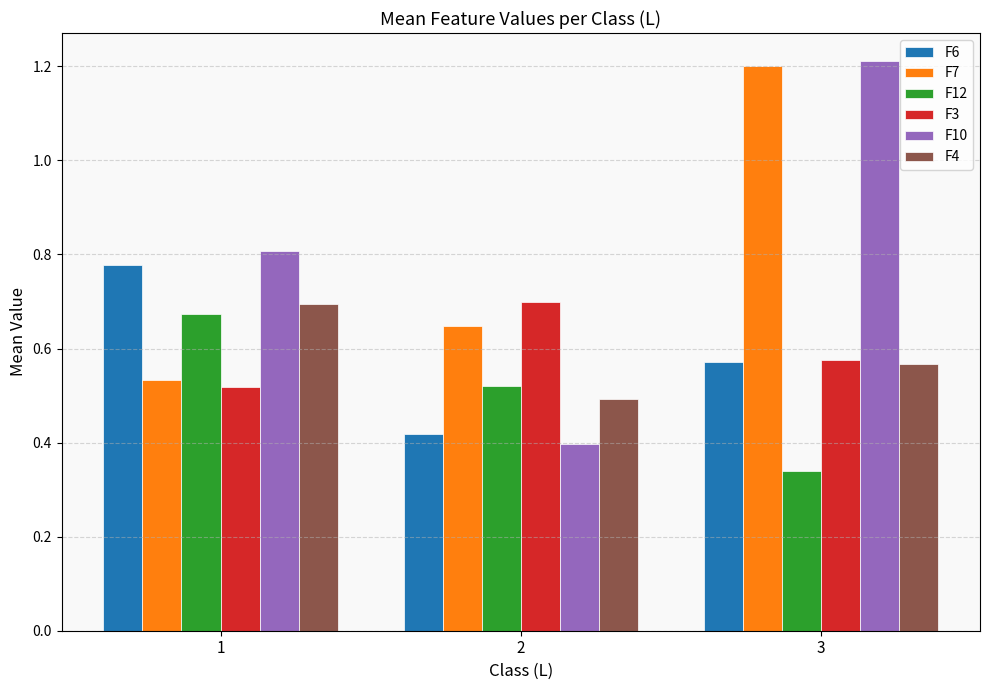

What is the total value across all series at 3?

4.5